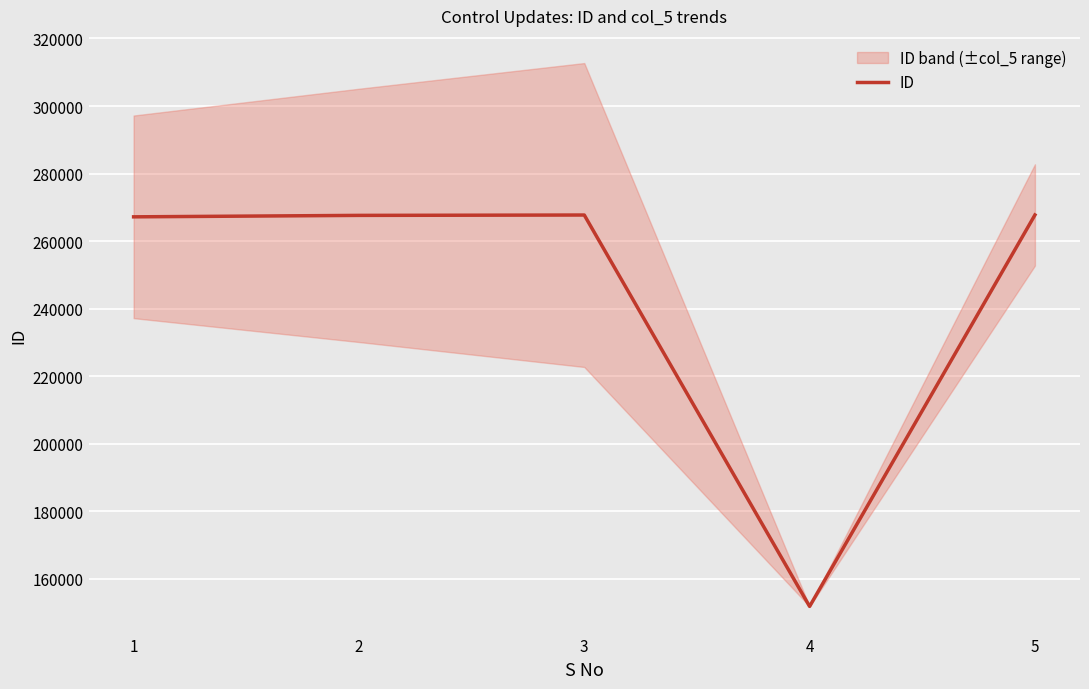

What is the sum of all values?

1222087